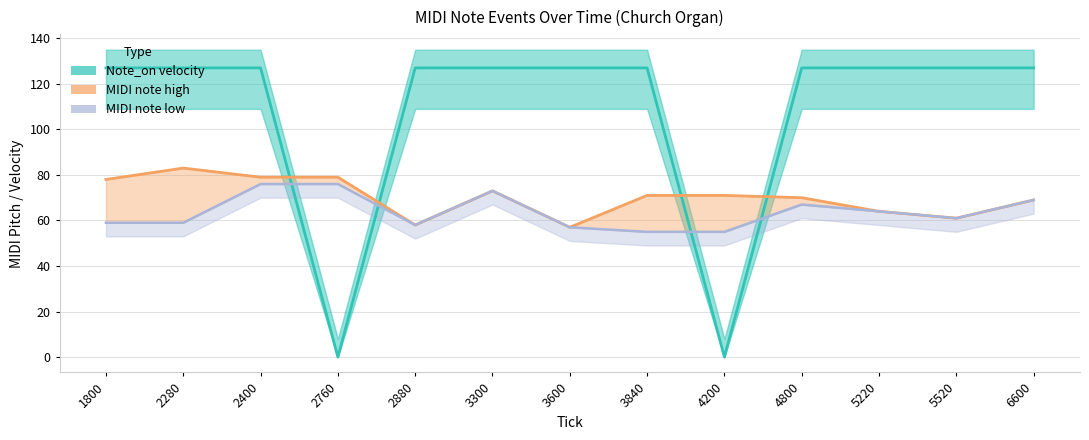

How many positive values does the Note_on velocity series have?

11